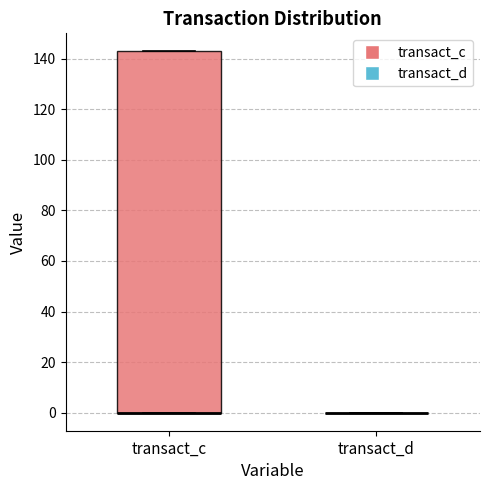

Comparing the boxes themselves (not the whiskers), which one is the tallest?

transact_c